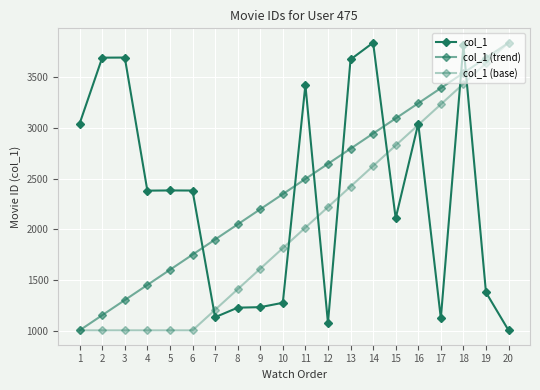

Which series has the widest spread of values?

col_1